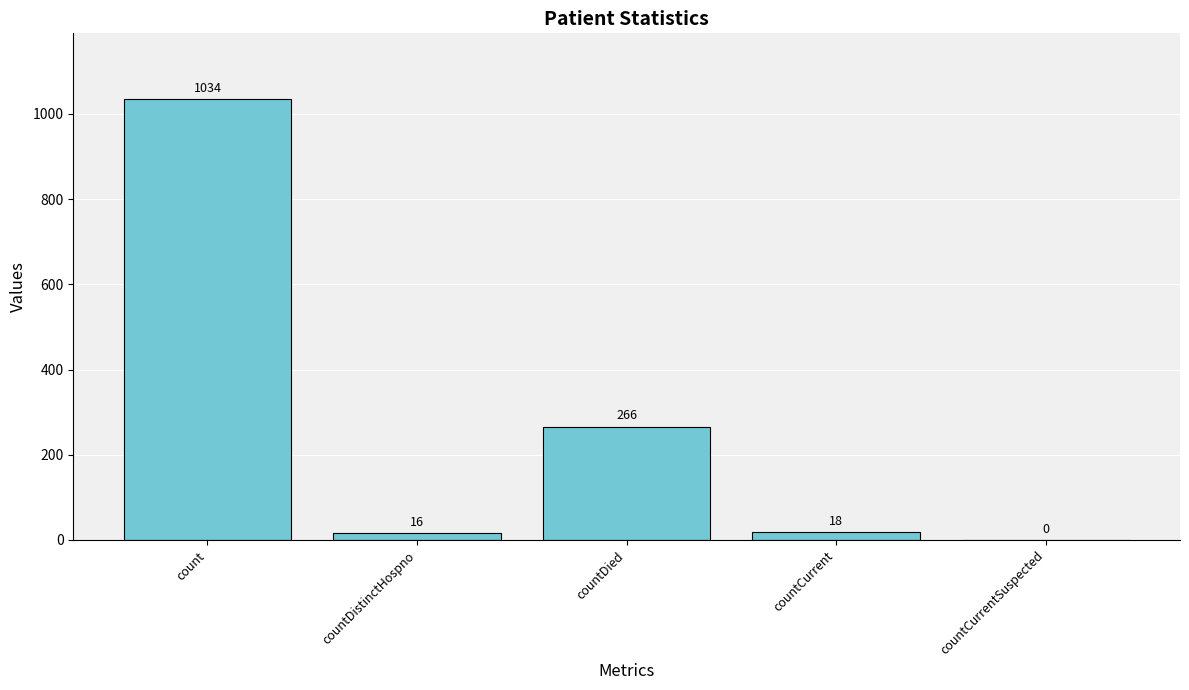

Reading left to right, list all the values displayed in this chart.

count=1034	countDistinctHospno=16	countDied=266	countCurrent=18	countCurrentSuspected=0